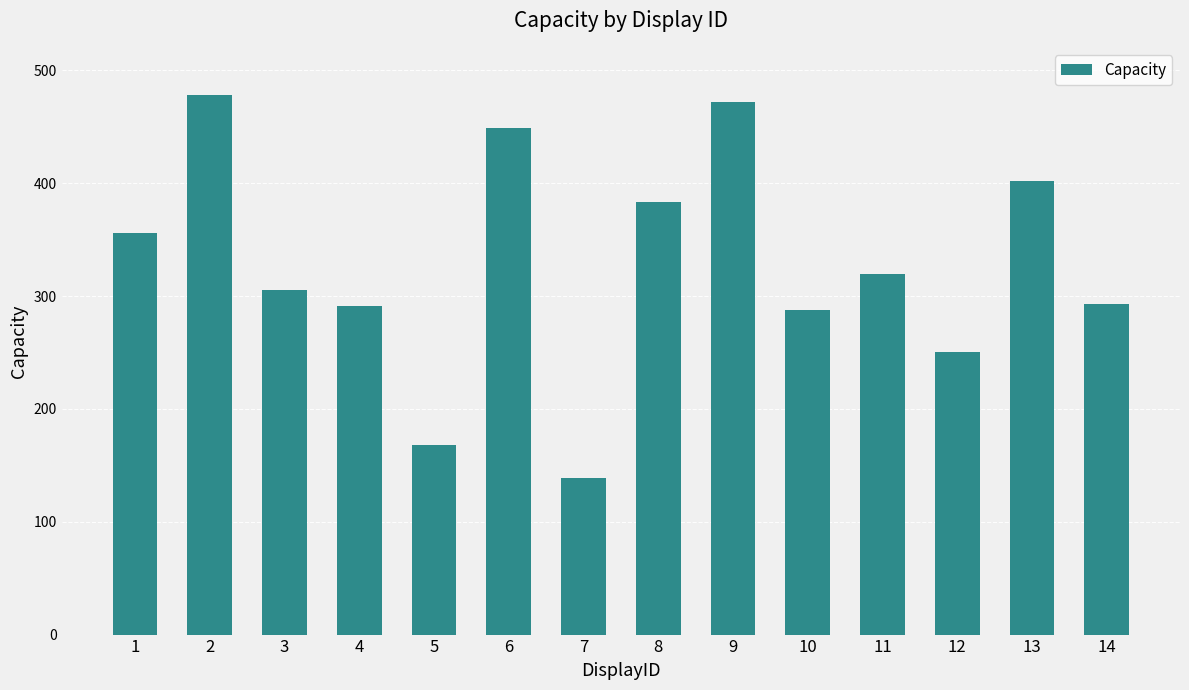

Which label corresponds to the smallest value in the chart?

7